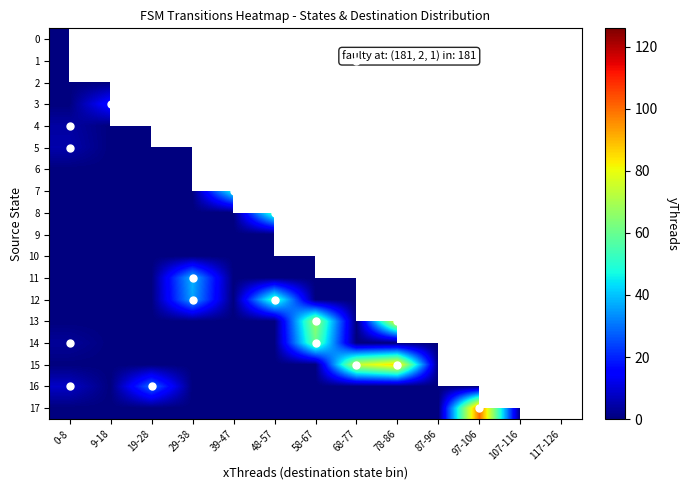

What is the spread (max minus min) of values at 9-18?

18